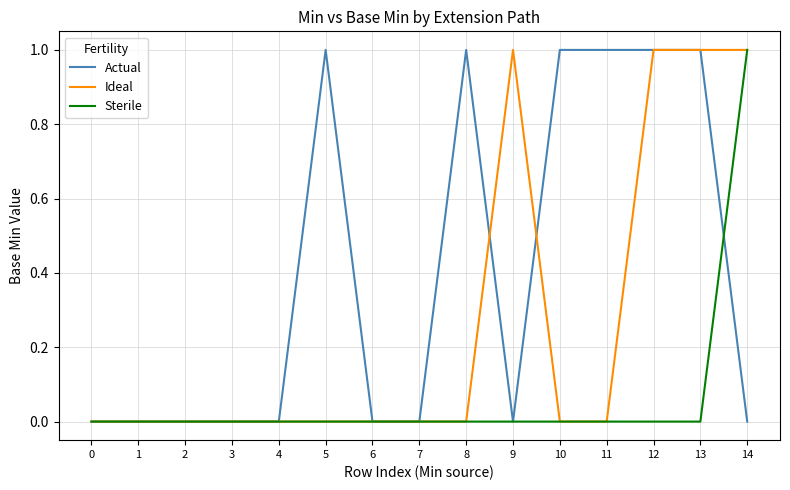

Is this an area chart (filled region under the line)?

No